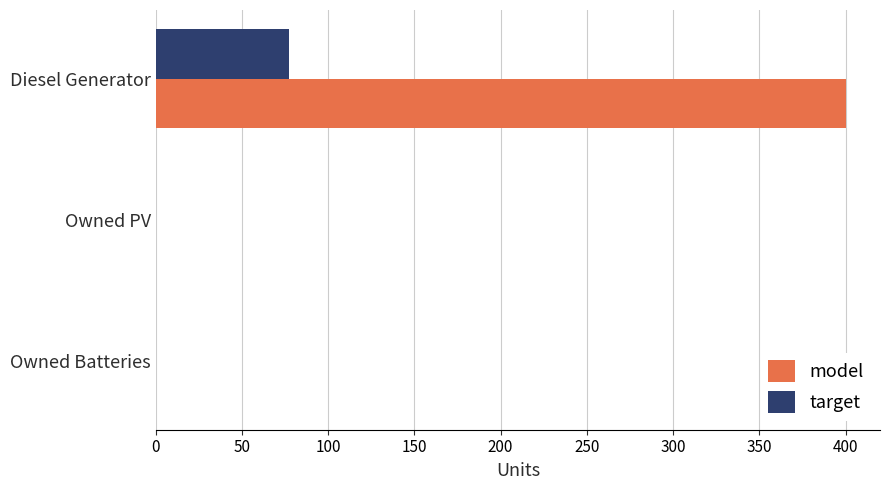

What is the total value across all series at Diesel Generator?

477.0